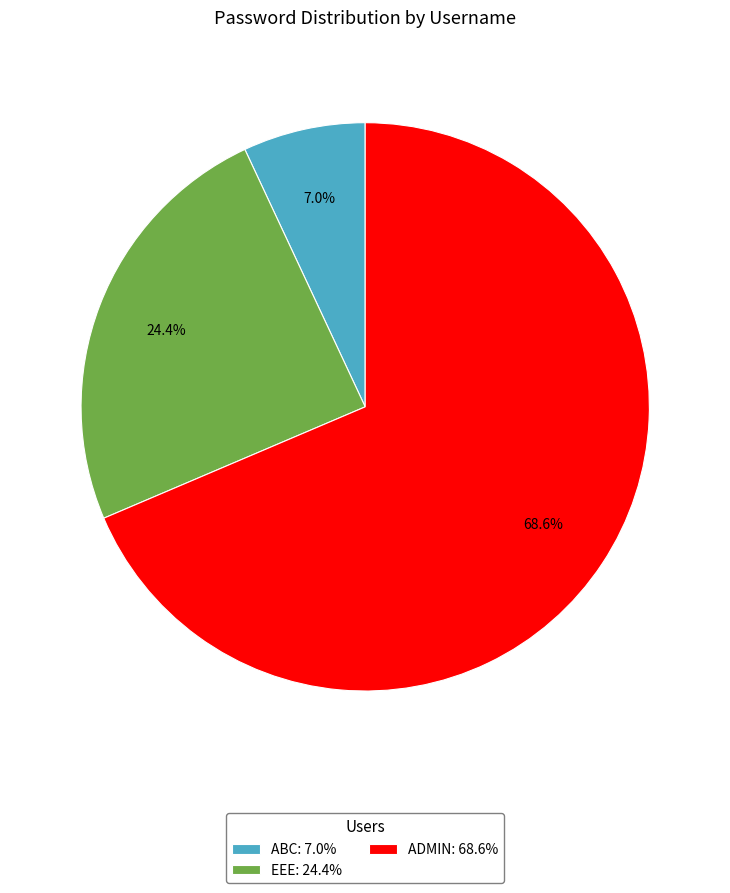

How many slices are in this pie chart?

3